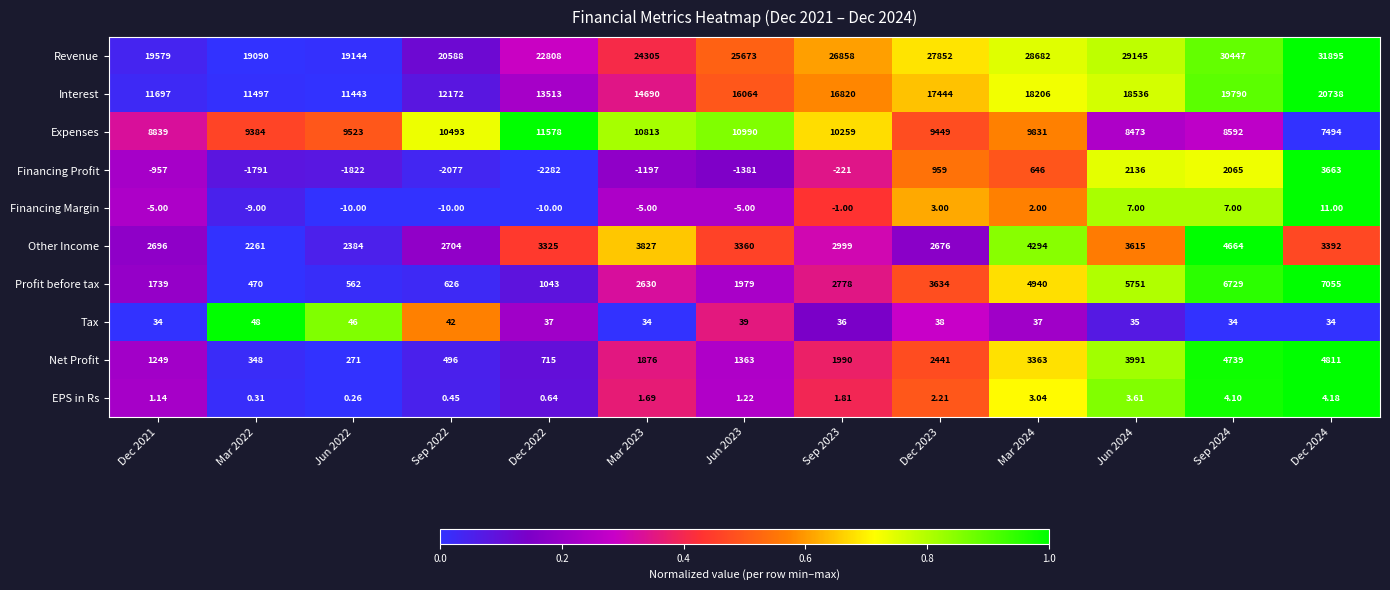

At which category is the sum across all series the highest?

Dec 2024